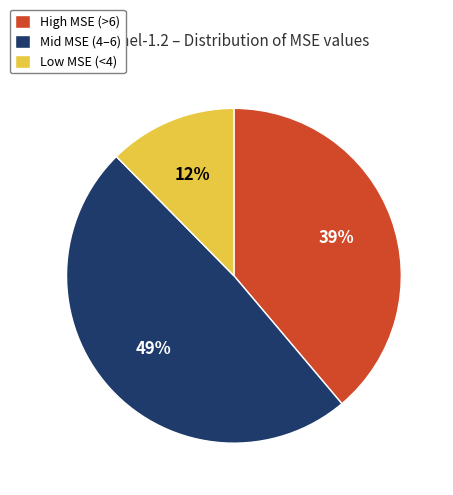

To the nearest percent, what is the average slice percentage?

33%